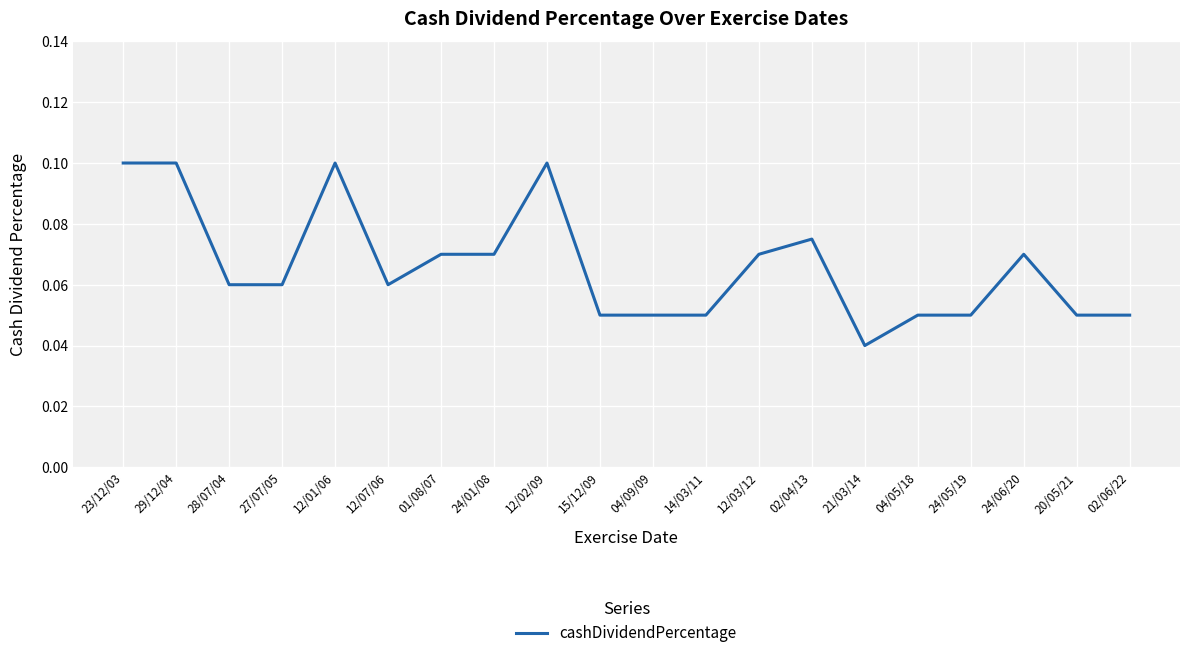

Does the chart display data point markers on the line(s)?

No